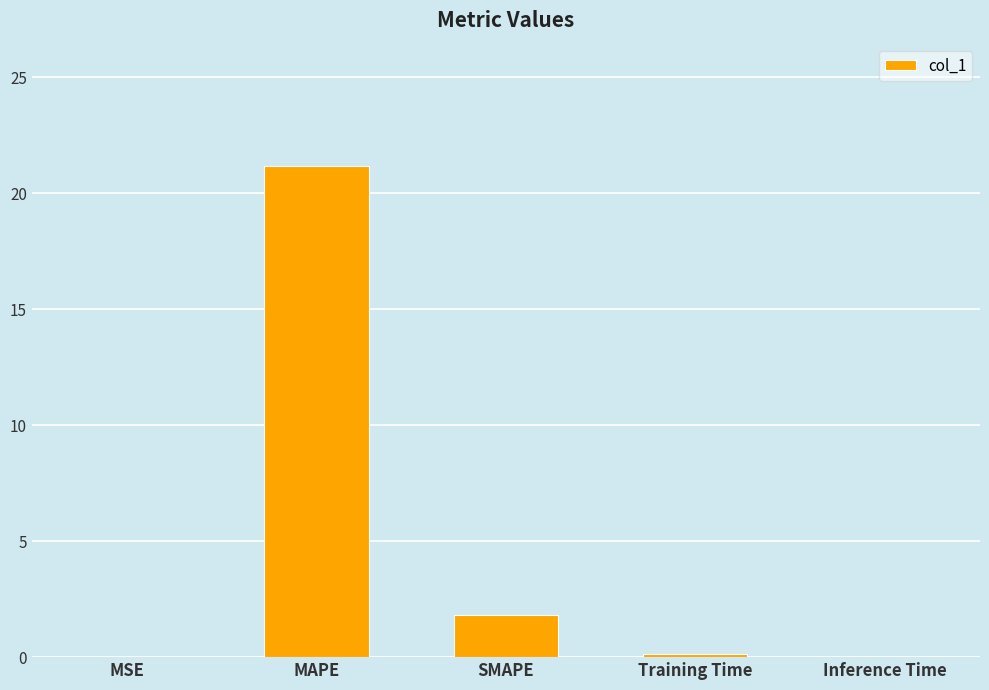

What is the change in value from SMAPE to Inference Time?

-1.8